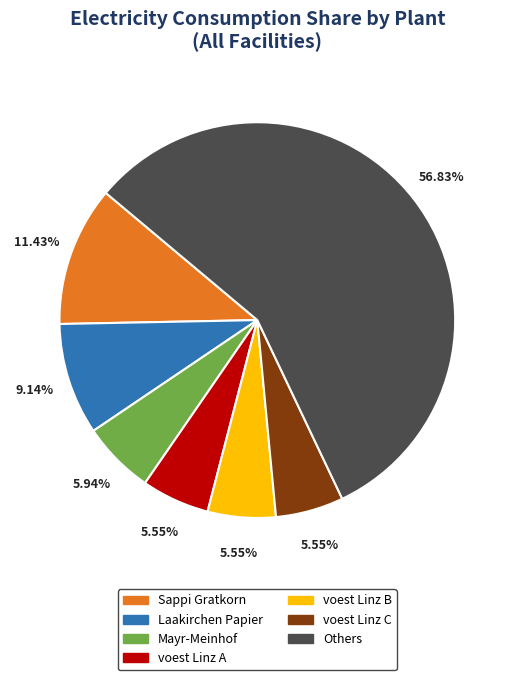

To the nearest percent, what is the difference between the largest and smallest slice percentages?

51%